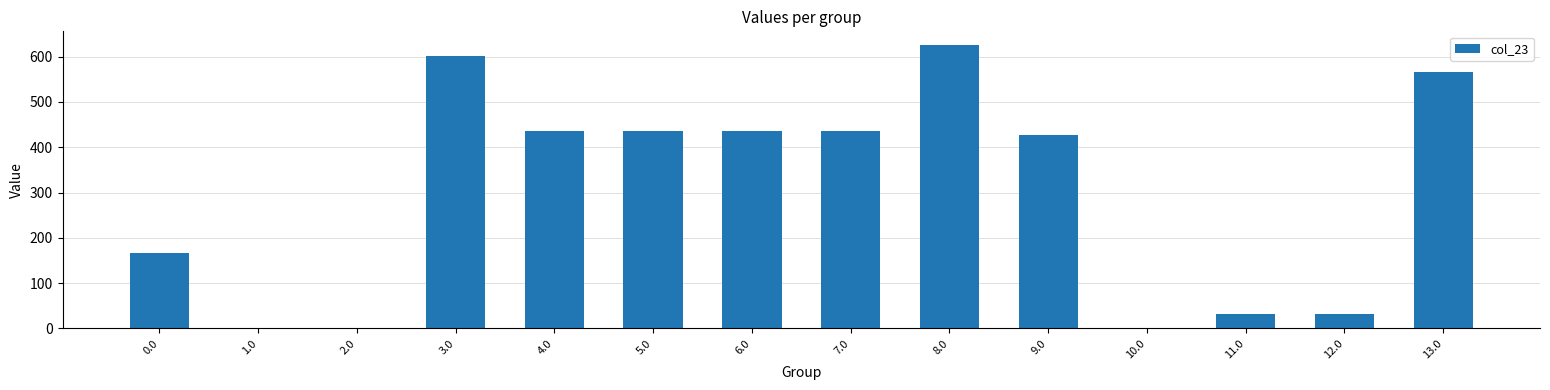

What is the average value?

299.3